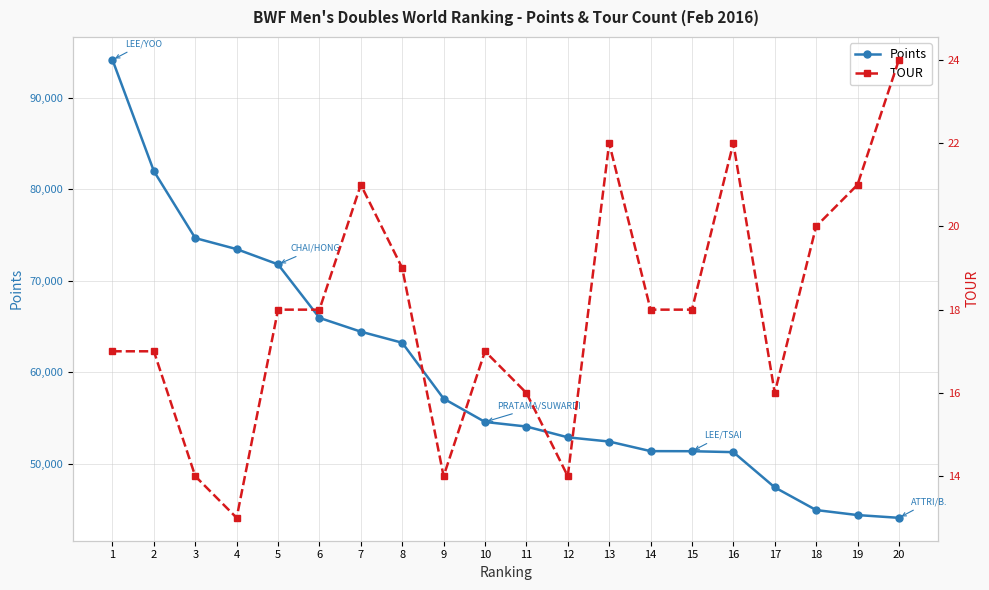

Between 7 and 5, which is larger?

5